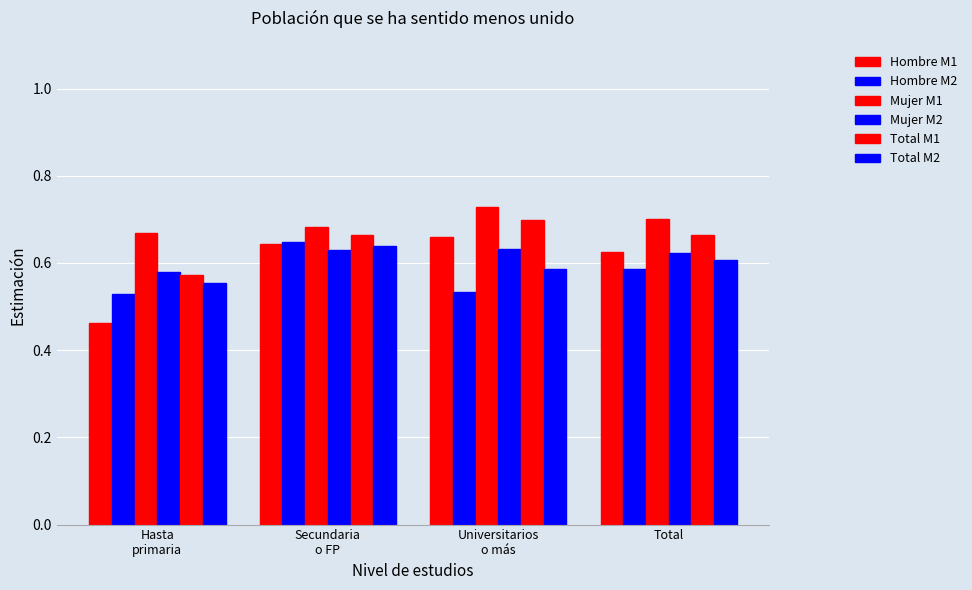

Is it true that Hombre M2 equals 0.8 at Hasta
primaria?

False